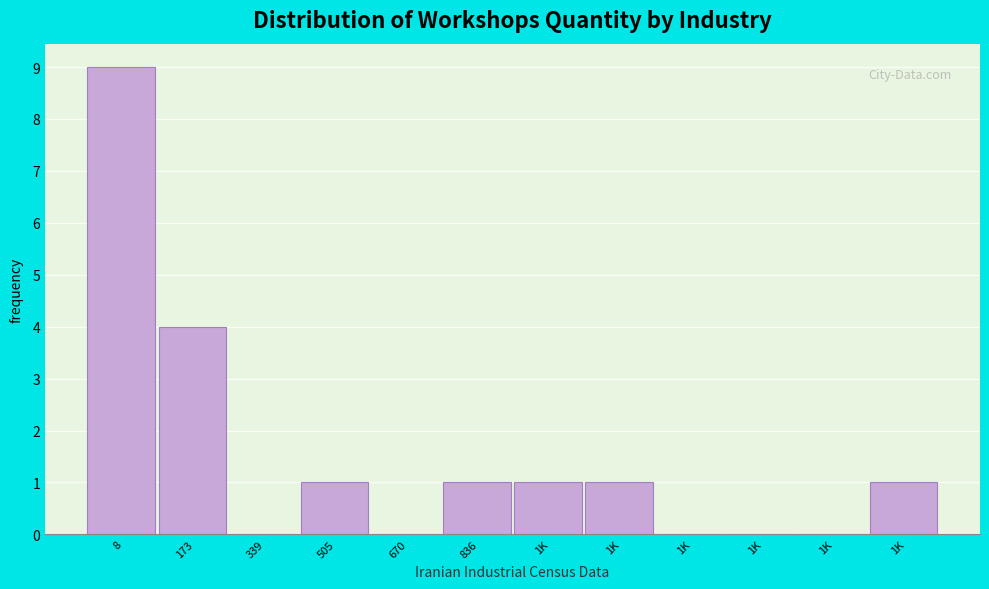

Count the number of data series in this chart.

1